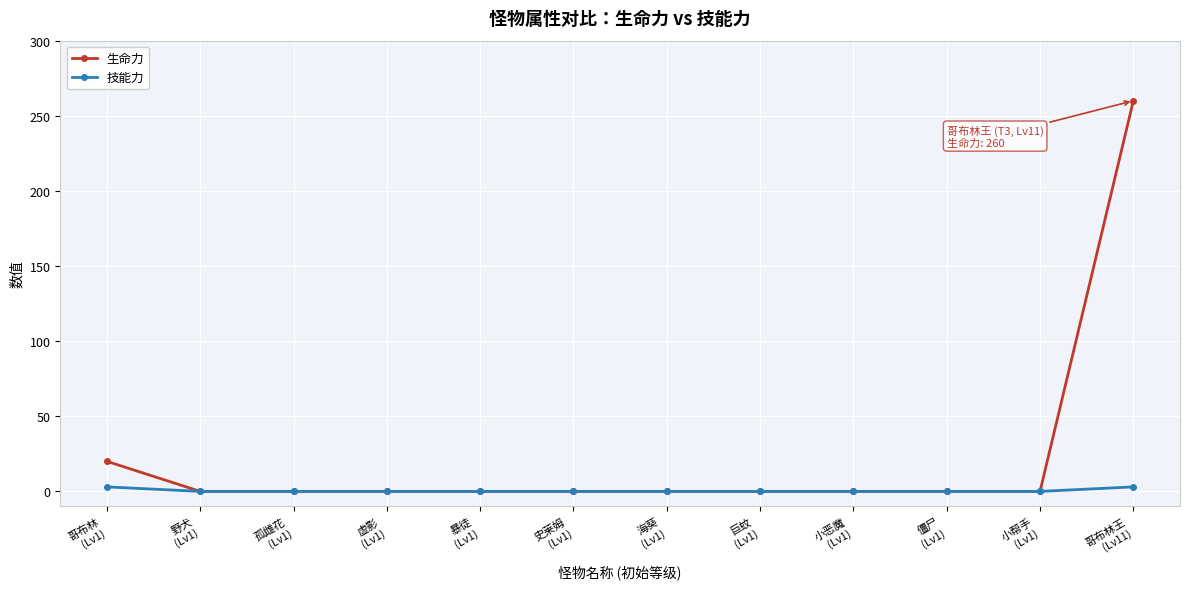

Which series has the largest range (max minus min)?

生命力